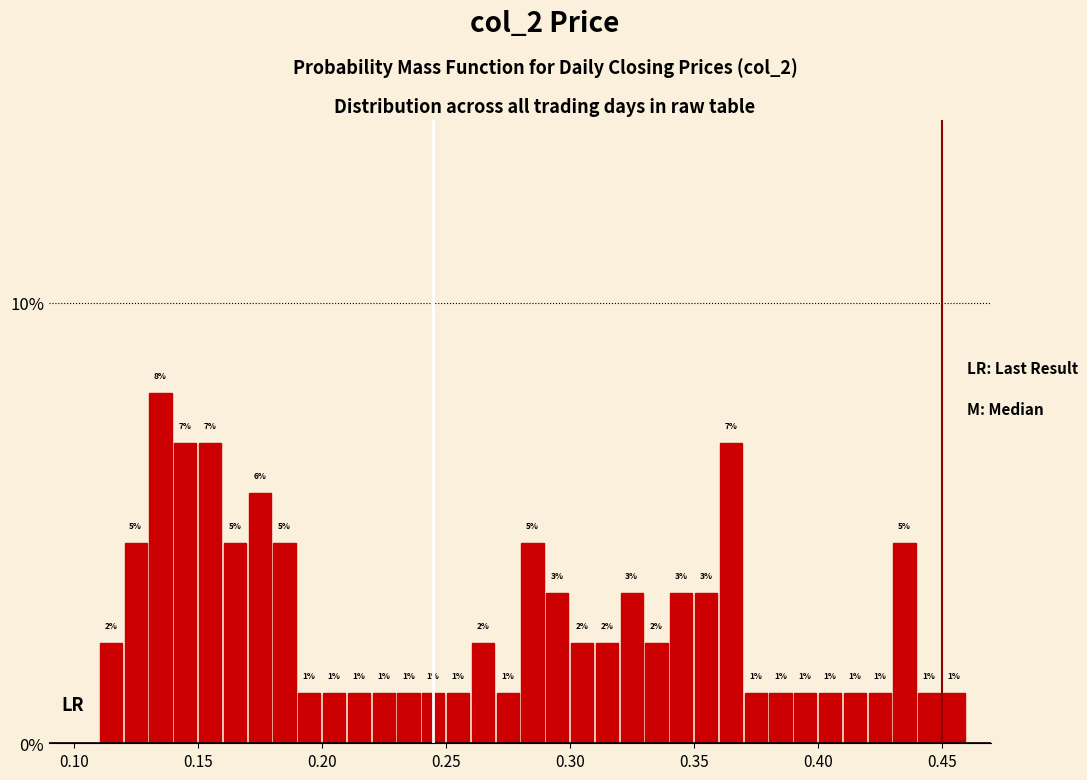

Read against the x-axis, roughly where is the centre of the tallest bar?

0.135